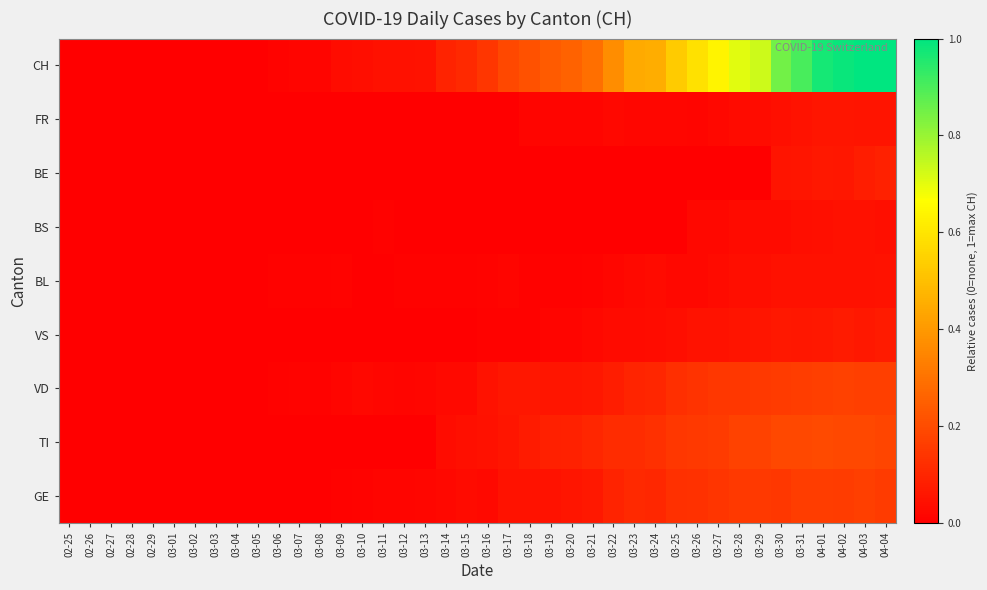

Reading left to right, extract all data points from this chart.

GE: 02-25=0.0	02-26=0.0	02-27=0.0	02-28=0.0	02-29=0.0	03-01=0.0	03-02=0.0	03-03=0.0	03-04=0.0	03-05=0.0	03-06=0.0	03-07=0.0	03-08=0.0	03-09=0.0	03-10=0.0	03-11=0.0	03-12=0.0	03-13=0.0	03-14=0.0	03-15=0.0	03-16=0.0	03-17=0.0	03-18=0.1	03-19=0.0	03-20=0.1	03-21=0.1	03-22=0.1	03-23=0.1	03-24=0.1	03-25=0.1	03-26=0.1	03-27=0.1	03-28=0.1	03-29=0.1	03-30=0.1	03-31=0.2	04-01=0.2	04-02=0.2	04-03=0.2	04-04=0.2
TI: 02-25=0.0	02-26=0.0	02-27=0.0	02-28=0.0	02-29=0.0	03-01=0.0	03-02=0.0	03-03=0.0	03-04=0.0	03-05=0.0	03-06=0.0	03-07=0.0	03-08=0.0	03-09=0.0	03-10=0.0	03-11=0.0	03-12=0.0	03-13=0.0	03-14=0.0	03-15=0.0	03-16=0.0	03-17=0.1	03-18=0.1	03-19=0.1	03-20=0.1	03-21=0.1	03-22=0.1	03-23=0.1	03-24=0.1	03-25=0.1	03-26=0.2	03-27=0.2	03-28=0.2	03-29=0.2	03-30=0.2	03-31=0.2	04-01=0.2	04-02=0.2	04-03=0.2	04-04=0.2
VD: 02-25=0.0	02-26=0.0	02-27=0.0	02-28=0.0	02-29=0.0	03-01=0.0	03-02=0.0	03-03=0.0	03-04=0.0	03-05=0.0	03-06=0.0	03-07=0.0	03-08=0.0	03-09=0.0	03-10=0.0	03-11=0.0	03-12=0.0	03-13=0.0	03-14=0.0	03-15=0.0	03-16=0.1	03-17=0.1	03-18=0.1	03-19=0.1	03-20=0.1	03-21=0.1	03-22=0.1	03-23=0.1	03-24=0.1	03-25=0.1	03-26=0.1	03-27=0.1	03-28=0.1	03-29=0.1	03-30=0.2	03-31=0.2	04-01=0.2	04-02=0.2	04-03=0.2	04-04=0.2
VS: 02-25=0.0	02-26=0.0	02-27=0.0	02-28=0.0	02-29=0.0	03-01=0.0	03-02=0.0	03-03=0.0	03-04=0.0	03-05=0.0	03-06=0.0	03-07=0.0	03-08=0.0	03-09=0.0	03-10=0.0	03-11=0.0	03-12=0.0	03-13=0.0	03-14=0.0	03-15=0.0	03-16=0.0	03-17=0.0	03-18=0.0	03-19=0.0	03-20=0.0	03-21=0.0	03-22=0.0	03-23=0.0	03-24=0.0	03-25=0.0	03-26=0.0	03-27=0.1	03-28=0.1	03-29=0.1	03-30=0.1	03-31=0.1	04-01=0.1	04-02=0.1	04-03=0.1	04-04=0.1
BL: 02-25=0.0	02-26=0.0	02-27=0.0	02-28=0.0	02-29=0.0	03-01=0.0	03-02=0.0	03-03=0.0	03-04=0.0	03-05=0.0	03-06=0.0	03-07=0.0	03-08=0.0	03-09=0.0	03-10=0.0	03-11=0.0	03-12=0.0	03-13=0.0	03-14=0.0	03-15=0.0	03-16=0.0	03-17=0.0	03-18=0.0	03-19=0.0	03-20=0.0	03-21=0.0	03-22=0.0	03-23=0.0	03-24=0.0	03-25=0.0	03-26=0.0	03-27=0.0	03-28=0.0	03-29=0.0	03-30=0.0	03-31=0.0	04-01=0.0	04-02=0.0	04-03=0.0	04-04=0.0
BS: 02-25=0.0	02-26=0.0	02-27=0.0	02-28=0.0	02-29=0.0	03-01=0.0	03-02=0.0	03-03=0.0	03-04=0.0	03-05=0.0	03-06=0.0	03-07=0.0	03-08=0.0	03-09=0.0	03-10=0.0	03-11=0.0	03-12=0.0	03-13=0.0	03-14=0.0	03-15=0.0	03-16=0.0	03-17=0.0	03-18=0.0	03-19=0.0	03-20=0.0	03-21=0.0	03-22=0.0	03-23=0.0	03-24=0.0	03-25=0.0	03-26=0.0	03-27=0.0	03-28=0.0	03-29=0.0	03-30=0.0	03-31=0.0	04-01=0.0	04-02=0.0	04-03=0.0	04-04=0.0
BE: 02-25=0.0	02-26=0.0	02-27=0.0	02-28=0.0	02-29=0.0	03-01=0.0	03-02=0.0	03-03=0.0	03-04=0.0	03-05=0.0	03-06=0.0	03-07=0.0	03-08=0.0	03-09=0.0	03-10=0.0	03-11=0.0	03-12=0.0	03-13=0.0	03-14=0.0	03-15=0.0	03-16=0.0	03-17=0.0	03-18=0.0	03-19=0.0	03-20=0.0	03-21=0.0	03-22=0.0	03-23=0.0	03-24=0.0	03-25=0.0	03-26=0.0	03-27=0.0	03-28=0.0	03-29=0.0	03-30=0.1	03-31=0.1	04-01=0.1	04-02=0.1	04-03=0.1	04-04=0.1
FR: 02-25=0.0	02-26=0.0	02-27=0.0	02-28=0.0	02-29=0.0	03-01=0.0	03-02=0.0	03-03=0.0	03-04=0.0	03-05=0.0	03-06=0.0	03-07=0.0	03-08=0.0	03-09=0.0	03-10=0.0	03-11=0.0	03-12=0.0	03-13=0.0	03-14=0.0	03-15=0.0	03-16=0.0	03-17=0.0	03-18=0.0	03-19=0.0	03-20=0.0	03-21=0.0	03-22=0.0	03-23=0.0	03-24=0.0	03-25=0.0	03-26=0.0	03-27=0.0	03-28=0.0	03-29=0.0	03-30=0.0	03-31=0.1	04-01=0.1	04-02=0.1	04-03=0.1	04-04=0.1
CH: 02-25=0.0	02-26=0.0	02-27=0.0	02-28=0.0	02-29=0.0	03-01=0.0	03-02=0.0	03-03=0.0	03-04=0.0	03-05=0.0	03-06=0.0	03-07=0.0	03-08=0.0	03-09=0.0	03-10=0.0	03-11=0.0	03-12=0.0	03-13=0.1	03-14=0.1	03-15=0.1	03-16=0.1	03-17=0.2	03-18=0.2	03-19=0.2	03-20=0.3	03-21=0.3	03-22=0.4	03-23=0.4	03-24=0.4	03-25=0.5	03-26=0.6	03-27=0.6	03-28=0.7	03-29=0.7	03-30=0.8	03-31=0.9	04-01=1.0	04-02=1.0	04-03=1.0	04-04=1.0